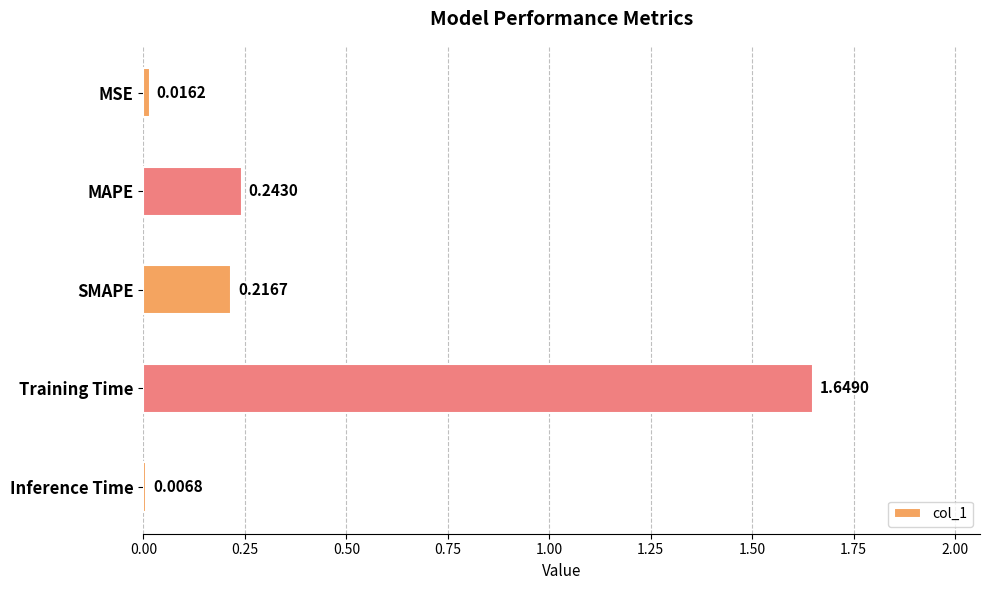

What is the label of the 2nd bar from the bottom?

Training Time